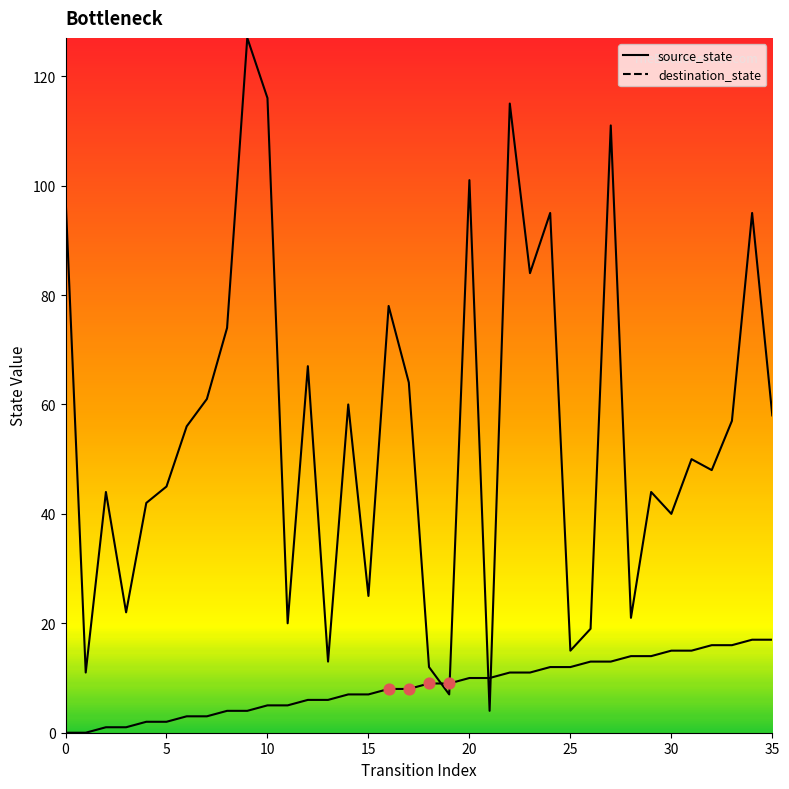

Which series has the largest Y range (max minus min)?

destination_state